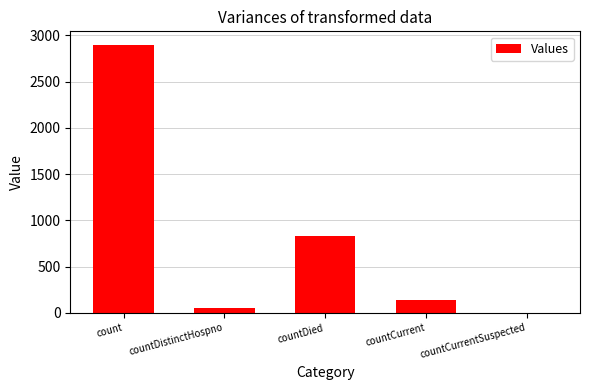

What is the sum of all values?

3930